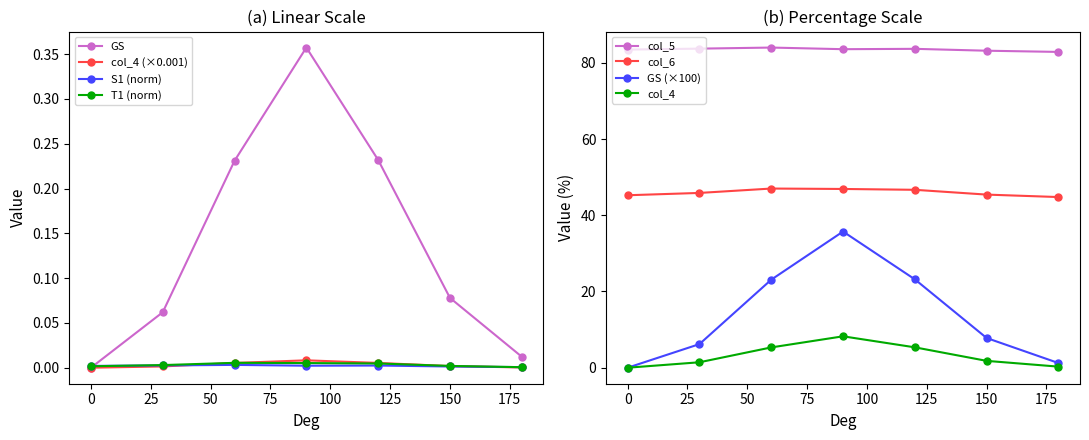

Is the value of GS at 90 greater than the value of col_4 at 60?

Yes